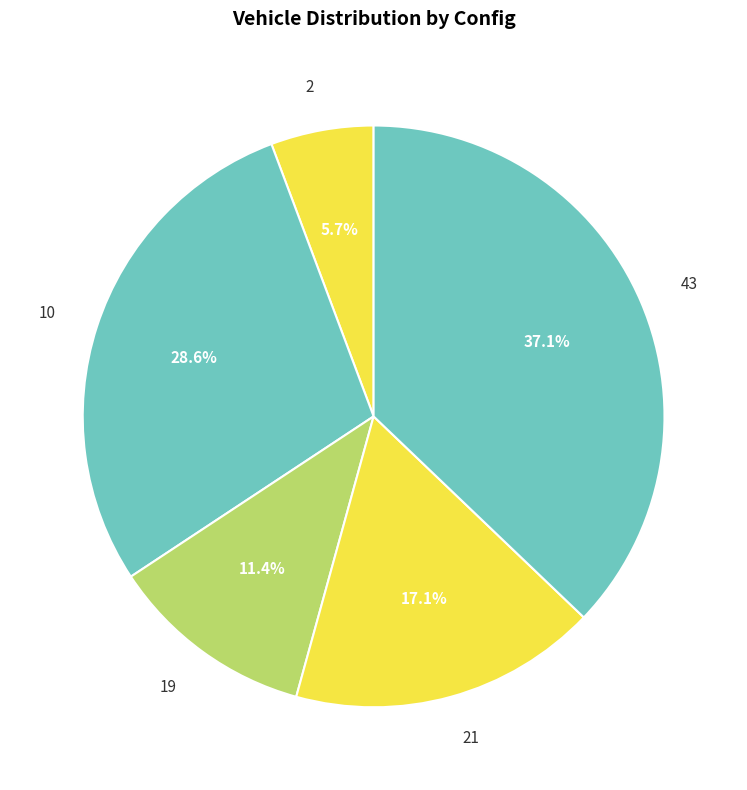

How many slices are in this pie chart?

5